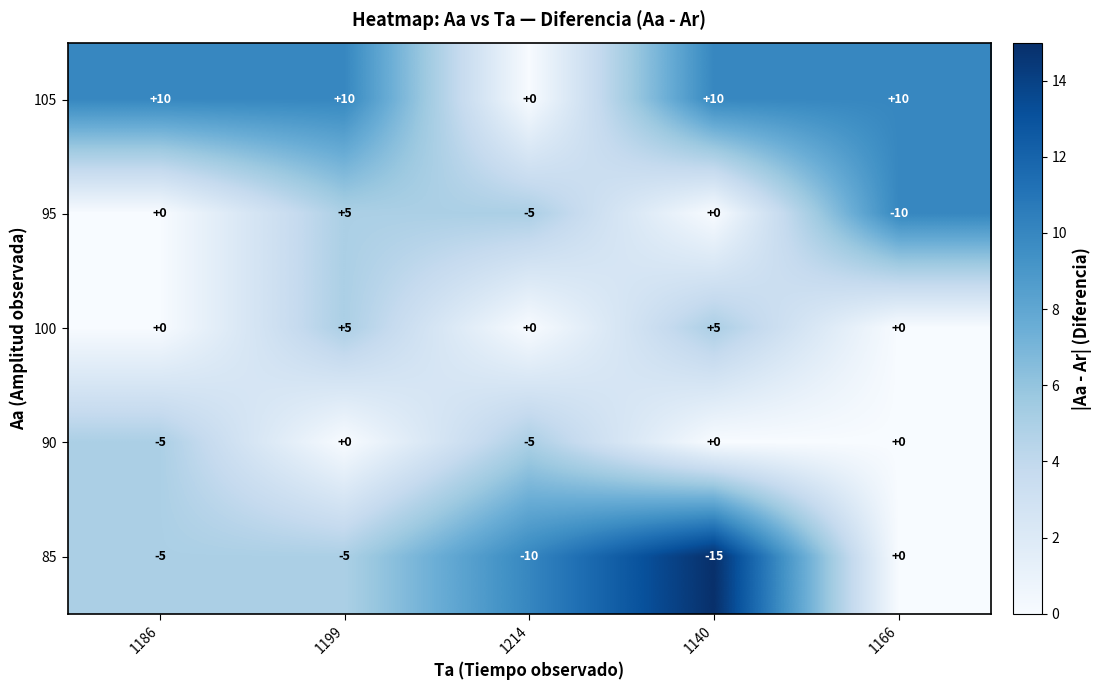

What is the total value across all series at 1166?

0